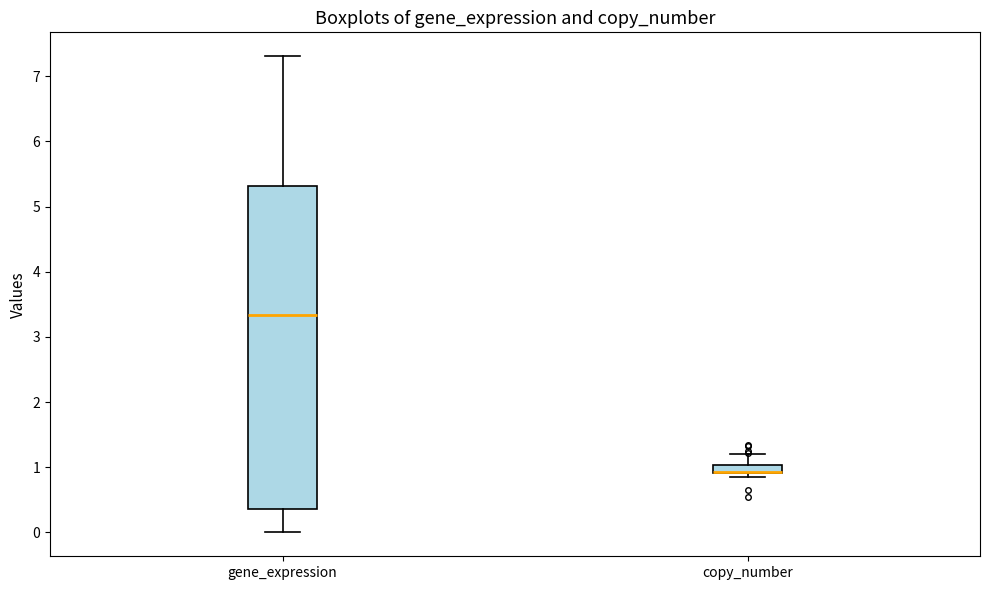

Where does the upper whisker of the box for gene_expression end on the y-axis? The values are not printed on the chart, so give them approximately, as read against the axis.

7.3